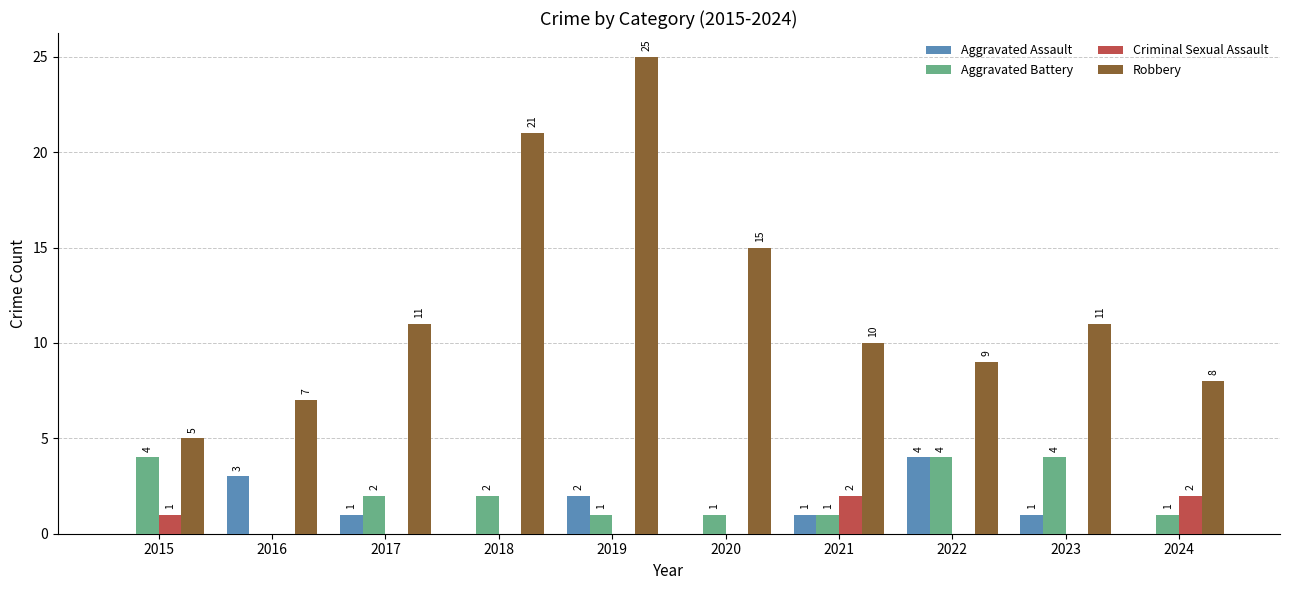

What value does the Robbery series have at 2015, to the nearest 5?

5